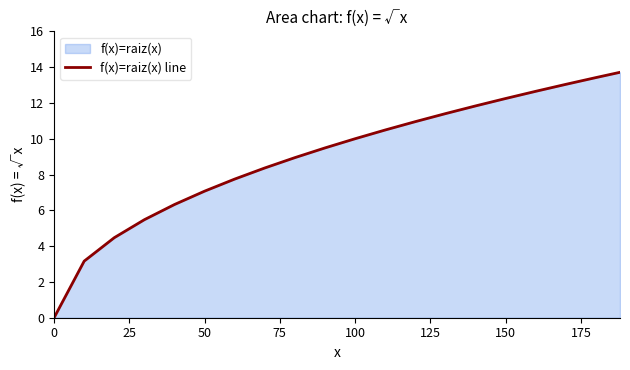

What is the maximum value shown in the chart?

13.7